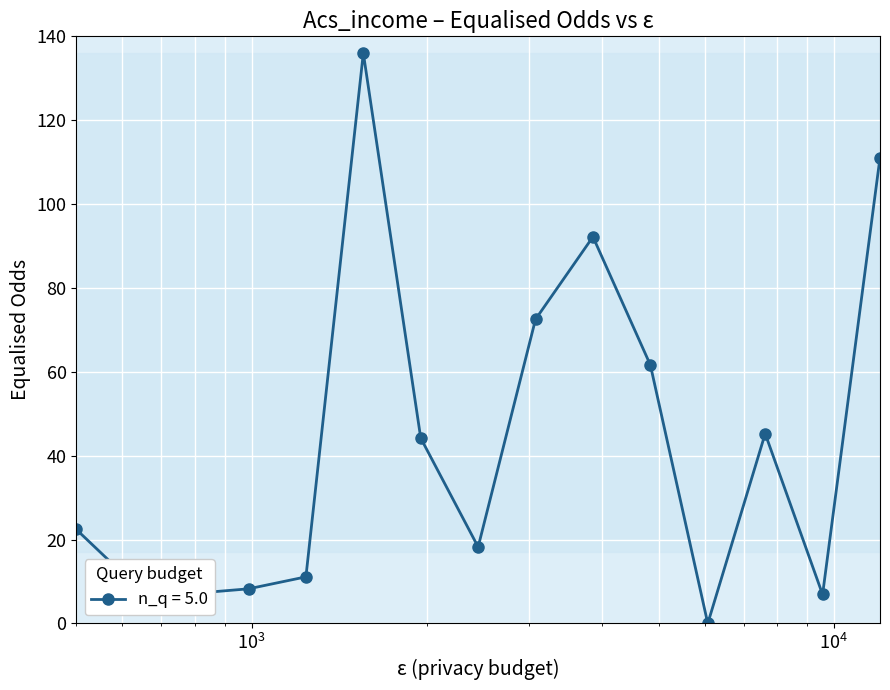

What is the difference between the second highest and minimum values?

111.1